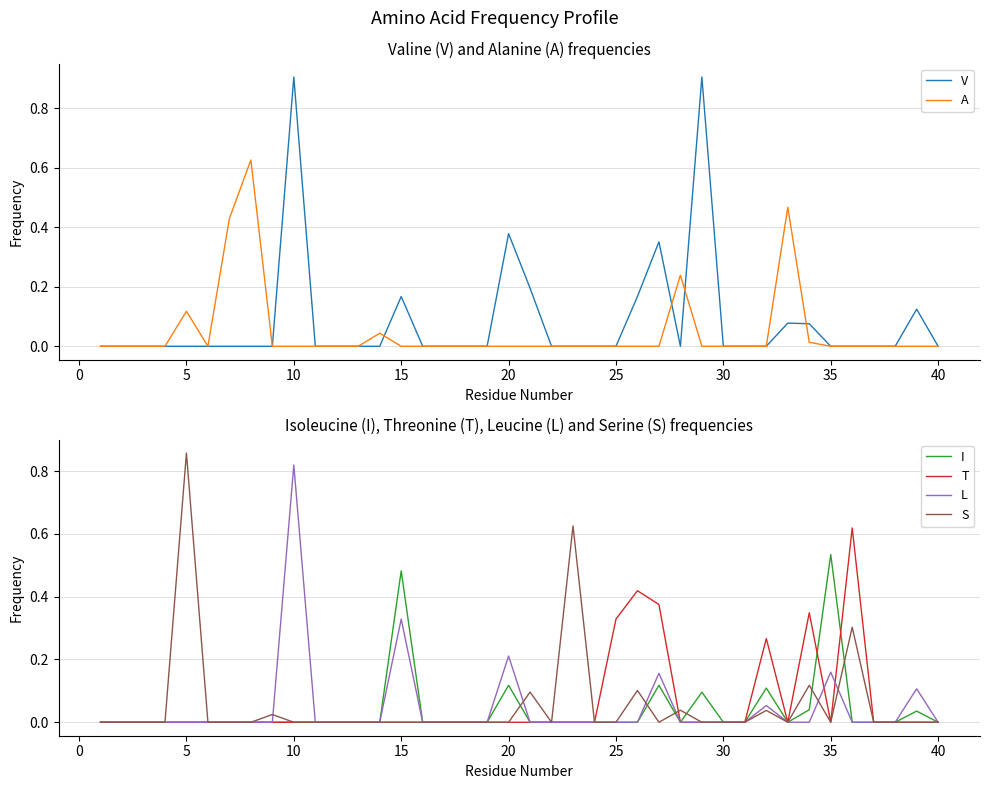

Is this an area chart (filled region under the line)?

No